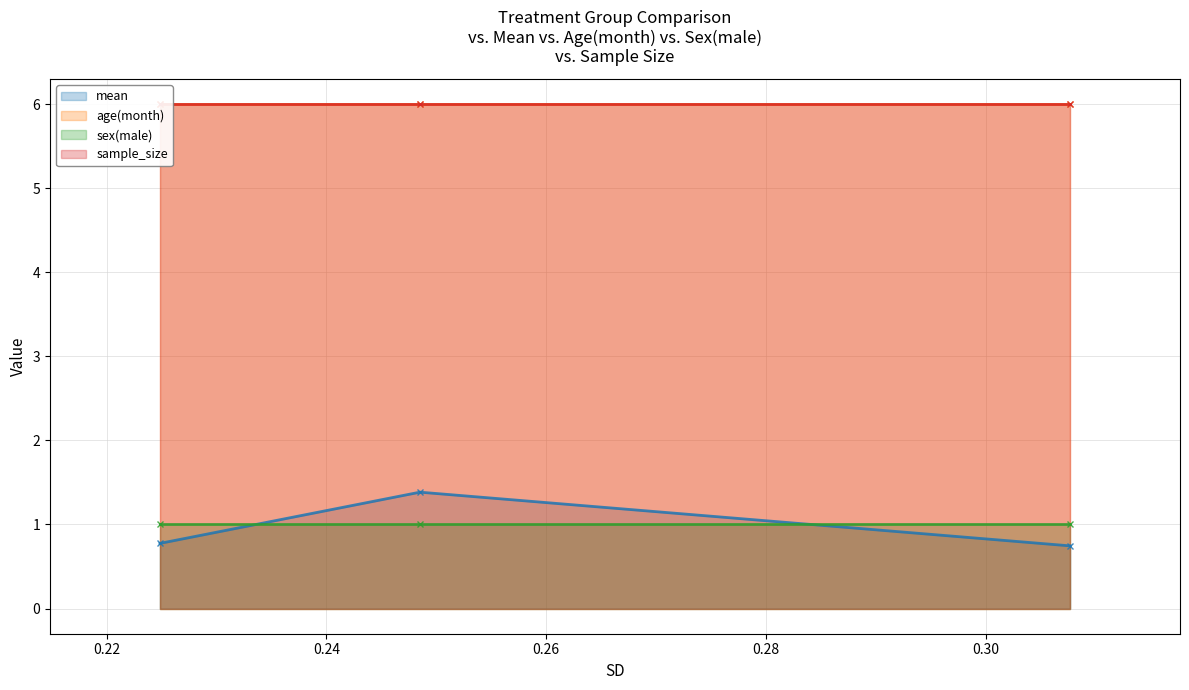

Reading right to left, what are all the values shown in this chart?

mean: APP/PS1+EA=0.7	APP/PS1=1.4	WildType=0.8
age(month): APP/PS1+EA=6.0	APP/PS1=6.0	WildType=6.0
sex(male): APP/PS1+EA=1.0	APP/PS1=1.0	WildType=1.0
sample_size: APP/PS1+EA=6.0	APP/PS1=6.0	WildType=6.0